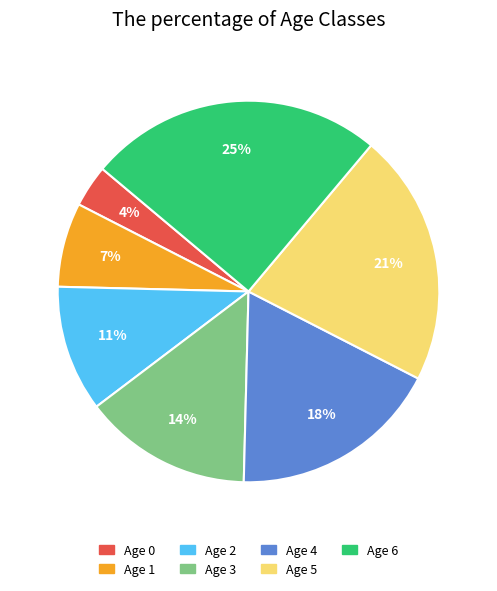

Rank the categories by value from lowest to highest.

Age 0, Age 1, Age 2, Age 3, Age 4, Age 5, Age 6